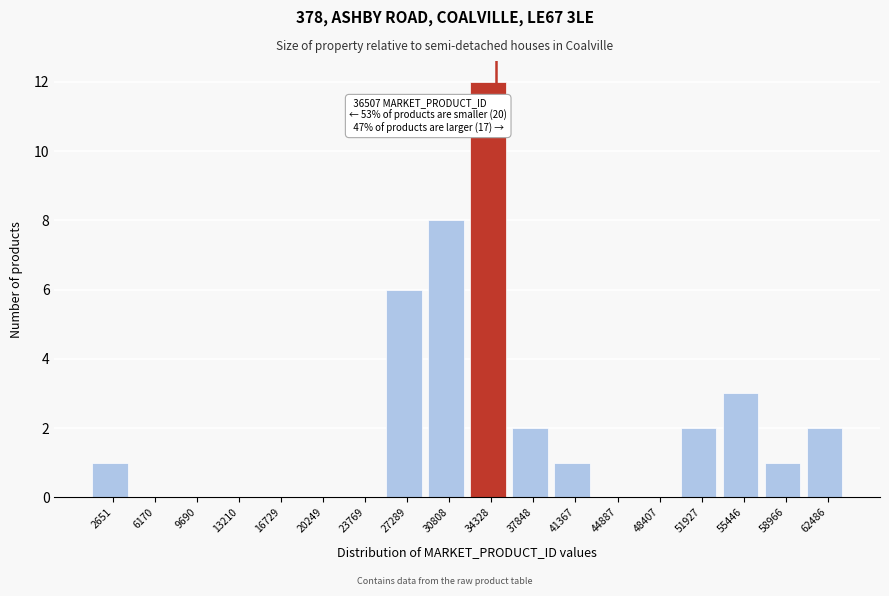

Reading left to right, what are all the values shown in this chart?

2651=1	6170=0	9690=0	13210=0	16729=0	20249=0	23769=0	27289=6	30808=8	34328=12	37848=2	41367=1	44887=0	48407=0	51927=2	55446=3	58966=1	62486=2